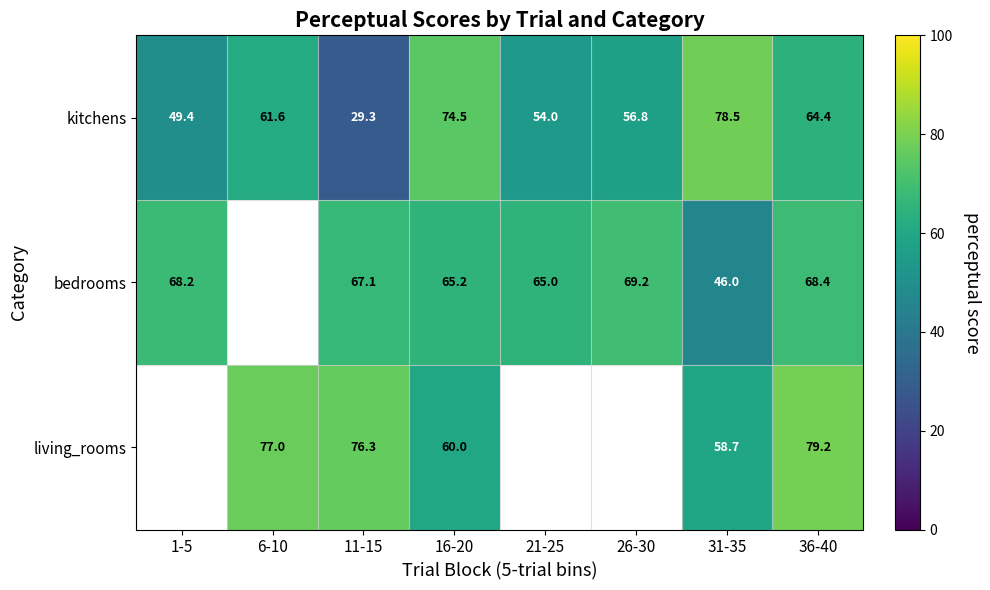

Where does the kitchens series first go above 61?

6-10